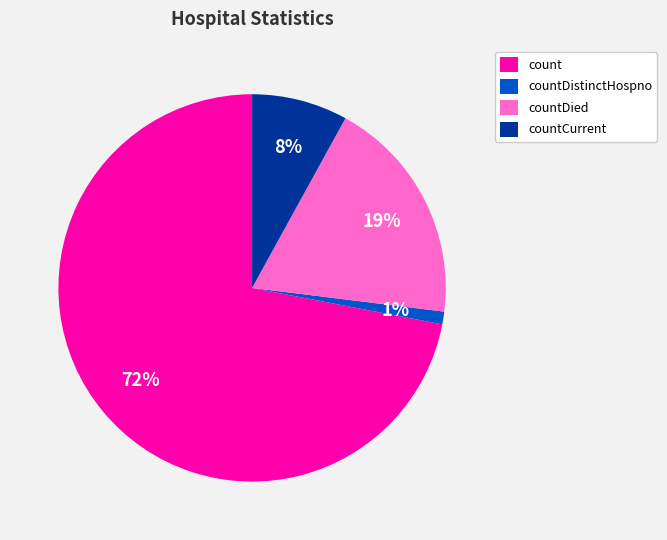

Rank the categories by value from lowest to highest.

countDistinctHospno, countCurrent, countDied, count